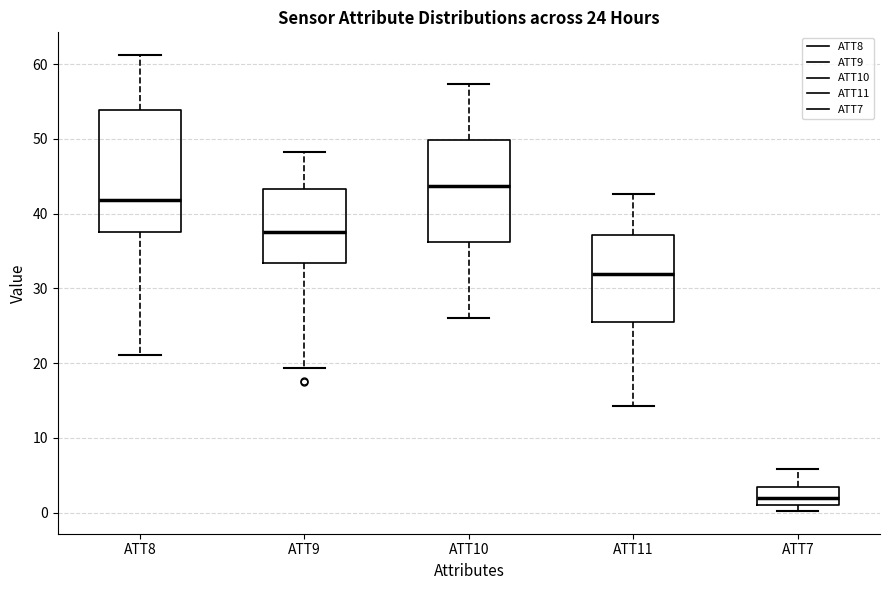

Which box's median line is the highest?

ATT10